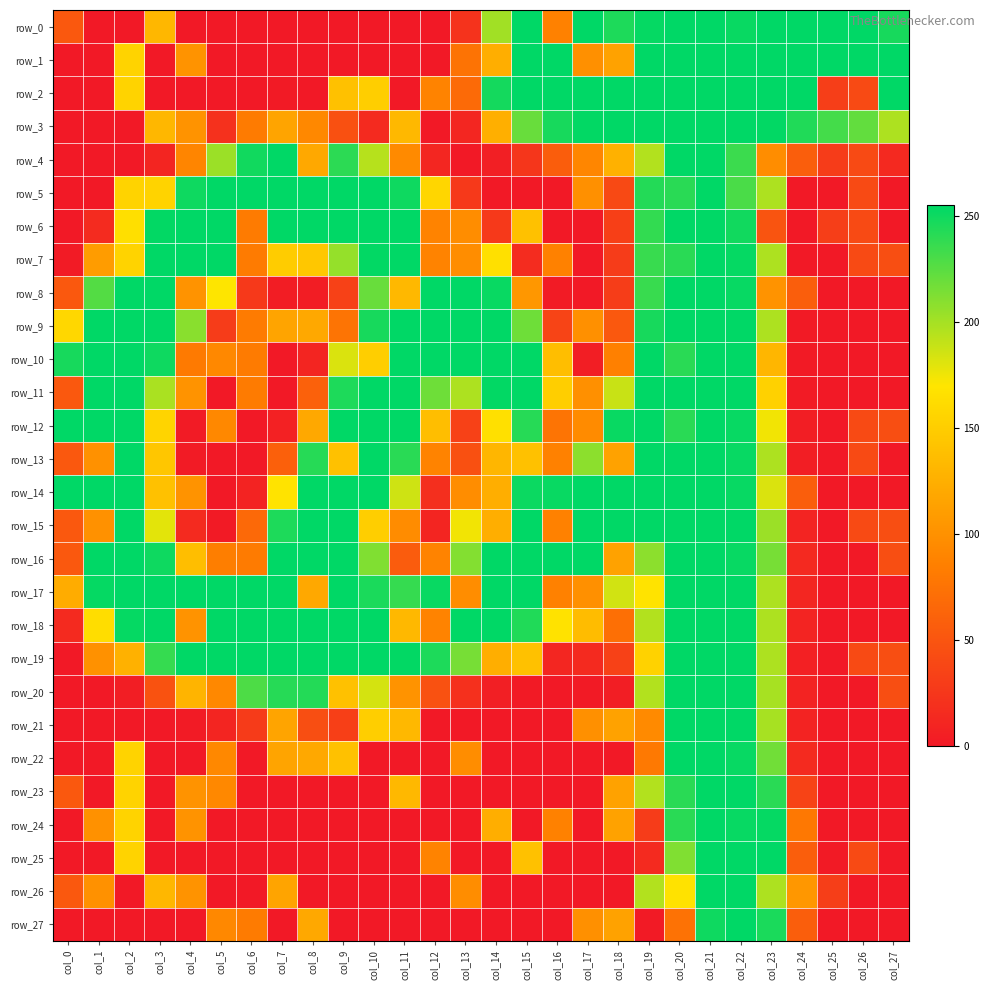

Reading right to left, extract all data points from this chart.

row_0: col_27=247.0	col_26=255.0	col_25=255.0	col_24=255.0	col_23=255.0	col_22=252.0	col_21=254.7	col_20=255.0	col_19=253.0	col_18=245.0	col_17=255.0	col_16=86.4	col_15=255.0	col_14=201.0	col_13=22.0	col_12=0.0	col_11=0.0	col_10=0.0	col_9=0.0	col_8=0.0	col_7=0.0	col_6=0.0	col_5=0.0	col_4=0.0	col_3=131.8	col_2=0.0	col_1=0.0	col_0=52.7
row_1: col_27=255.0	col_26=255.0	col_25=255.0	col_24=255.0	col_23=255.0	col_22=255.0	col_21=255.0	col_20=255.0	col_19=255.0	col_18=114.1	col_17=99.0	col_16=255.0	col_15=255.0	col_14=124.1	col_13=75.0	col_12=0.0	col_11=0.0	col_10=0.0	col_9=0.0	col_8=0.0	col_7=0.0	col_6=0.0	col_5=0.0	col_4=101.9	col_3=0.0	col_2=154.9	col_1=0.0	col_0=0.0
row_2: col_27=255.0	col_26=40.7	col_25=30.9	col_24=255.0	col_23=255.0	col_22=255.0	col_21=255.0	col_20=255.0	col_19=255.0	col_18=255.0	col_17=255.0	col_16=255.0	col_15=255.0	col_14=248.0	col_13=68.0	col_12=88.6	col_11=0.0	col_10=150.5	col_9=139.8	col_8=0.0	col_7=1.0	col_6=0.0	col_5=0.0	col_4=0.0	col_3=0.0	col_2=154.9	col_1=0.0	col_0=0.0
row_3: col_27=197.0	col_26=222.0	col_25=232.0	col_24=244.0	col_23=254.0	col_22=255.0	col_21=254.7	col_20=255.0	col_19=255.0	col_18=255.0	col_17=254.0	col_16=247.0	col_15=220.0	col_14=125.0	col_13=11.0	col_12=0.0	col_11=132.4	col_10=14.0	col_9=46.0	col_8=93.0	col_7=115.6	col_6=81.4	col_5=20.0	col_4=101.9	col_3=131.8	col_2=0.0	col_1=0.0	col_0=0.0
row_4: col_27=13.0	col_26=40.7	col_25=29.0	col_24=57.3	col_23=97.0	col_22=235.0	col_21=255.0	col_20=255.0	col_19=195.5	col_18=127.0	col_17=91.0	col_16=57.0	col_15=24.0	col_14=5.0	col_13=0.0	col_12=11.0	col_11=94.0	col_10=194.0	col_9=240.0	col_8=119.3	col_7=255.0	col_6=249.0	col_5=203.0	col_4=90.0	col_3=10.0	col_2=0.0	col_1=0.0	col_0=0.0
row_5: col_27=0.0	col_26=40.7	col_25=0.0	col_24=0.0	col_23=196.8	col_22=230.0	col_21=254.7	col_20=240.8	col_19=243.0	col_18=40.0	col_17=99.0	col_16=0.0	col_15=0.0	col_14=0.0	col_13=27.0	col_12=157.0	col_11=250.0	col_10=255.0	col_9=255.0	col_8=255.0	col_7=255.0	col_6=255.0	col_5=255.0	col_4=250.0	col_3=155.0	col_2=154.9	col_1=0.0	col_0=0.0
row_6: col_27=0.0	col_26=40.7	col_25=30.9	col_24=0.0	col_23=49.0	col_22=249.0	col_21=254.7	col_20=255.0	col_19=238.0	col_18=32.0	col_17=0.0	col_16=0.0	col_15=140.0	col_14=27.0	col_13=96.3	col_12=88.6	col_11=255.0	col_10=255.0	col_9=255.0	col_8=255.0	col_7=255.0	col_6=81.4	col_5=255.0	col_4=255.0	col_3=254.0	col_2=165.0	col_1=15.0	col_0=0.0
row_7: col_27=44.0	col_26=40.7	col_25=0.0	col_24=0.0	col_23=196.8	col_22=253.0	col_21=255.0	col_20=240.8	col_19=236.0	col_18=29.0	col_17=0.0	col_16=86.4	col_15=16.0	col_14=166.0	col_13=96.3	col_12=88.6	col_11=255.0	col_10=254.0	col_9=205.0	col_8=145.0	col_7=149.0	col_6=81.4	col_5=255.0	col_4=255.0	col_3=255.0	col_2=154.9	col_1=109.0	col_0=2.0
row_8: col_27=0.0	col_26=0.0	col_25=0.0	col_24=57.3	col_23=102.0	col_22=252.3	col_21=255.0	col_20=255.0	col_19=236.0	col_18=30.0	col_17=0.0	col_16=2.0	col_15=105.0	col_14=252.0	col_13=255.0	col_12=255.0	col_11=132.4	col_10=220.0	col_9=33.0	col_8=3.0	col_7=3.0	col_6=27.0	col_5=170.0	col_4=101.9	col_3=255.0	col_2=255.0	col_1=227.0	col_0=52.7
row_9: col_27=0.0	col_26=0.0	col_25=0.0	col_24=1.0	col_23=196.8	col_22=255.0	col_21=255.0	col_20=255.0	col_19=247.0	col_18=53.0	col_17=99.0	col_16=36.0	col_15=218.0	col_14=255.0	col_13=255.0	col_12=255.0	col_11=255.0	col_10=247.0	col_9=76.0	col_8=119.3	col_7=115.6	col_6=81.4	col_5=29.0	col_4=209.0	col_3=255.0	col_2=255.0	col_1=255.0	col_0=158.0
row_10: col_27=0.0	col_26=0.0	col_25=0.0	col_24=1.0	col_23=131.0	col_22=255.0	col_21=255.0	col_20=240.8	col_19=255.0	col_18=86.0	col_17=4.0	col_16=137.0	col_15=255.0	col_14=255.0	col_13=255.0	col_12=255.0	col_11=255.0	col_10=150.5	col_9=182.0	col_8=10.0	col_7=0.0	col_6=81.4	col_5=93.0	col_4=81.0	col_3=250.0	col_2=255.0	col_1=255.0	col_0=247.0
row_11: col_27=0.0	col_26=0.0	col_25=0.0	col_24=2.0	col_23=153.0	col_22=255.0	col_21=255.0	col_20=255.0	col_19=255.0	col_18=188.0	col_17=99.0	col_16=151.0	col_15=255.0	col_14=254.0	col_13=197.0	col_12=218.0	col_11=255.0	col_10=255.0	col_9=245.0	col_8=60.0	col_7=0.0	col_6=81.4	col_5=0.0	col_4=101.9	col_3=198.0	col_2=255.0	col_1=255.0	col_0=52.7
row_12: col_27=44.0	col_26=40.7	col_25=0.0	col_24=4.0	col_23=174.0	col_22=252.3	col_21=255.0	col_20=240.8	col_19=255.0	col_18=252.0	col_17=95.0	col_16=76.0	col_15=242.0	col_14=166.0	col_13=33.0	col_12=137.0	col_11=255.0	col_10=255.0	col_9=255.0	col_8=119.3	col_7=7.0	col_6=0.0	col_5=93.0	col_4=2.0	col_3=156.0	col_2=255.0	col_1=255.0	col_0=255.0
row_13: col_27=0.0	col_26=40.7	col_25=0.0	col_24=4.0	col_23=196.8	col_22=252.3	col_21=255.0	col_20=255.0	col_19=255.0	col_18=114.1	col_17=208.0	col_16=86.4	col_15=140.0	col_14=131.0	col_13=46.0	col_12=88.6	col_11=241.0	col_10=255.0	col_9=139.8	col_8=242.0	col_7=59.0	col_6=0.0	col_5=0.0	col_4=2.0	col_3=144.0	col_2=255.0	col_1=99.9	col_0=52.7
row_14: col_27=0.0	col_26=0.0	col_25=0.0	col_24=57.3	col_23=182.0	col_22=252.3	col_21=254.7	col_20=255.0	col_19=255.0	col_18=255.0	col_17=255.0	col_16=252.0	col_15=251.0	col_14=124.1	col_13=96.3	col_12=18.0	col_11=186.0	col_10=255.0	col_9=255.0	col_8=255.0	col_7=168.0	col_6=8.0	col_5=0.0	col_4=101.9	col_3=140.0	col_2=255.0	col_1=255.0	col_0=255.0
row_15: col_27=44.0	col_26=40.7	col_25=0.0	col_24=9.0	col_23=203.0	col_22=255.0	col_21=254.7	col_20=255.0	col_19=255.0	col_18=255.0	col_17=255.0	col_16=86.4	col_15=255.0	col_14=124.1	col_13=174.0	col_12=10.0	col_11=96.0	col_10=150.5	col_9=255.0	col_8=255.0	col_7=245.0	col_6=67.0	col_5=1.0	col_4=14.0	col_3=179.0	col_2=255.0	col_1=99.9	col_0=52.7
row_16: col_27=44.0	col_26=0.0	col_25=0.0	col_24=13.0	col_23=215.0	col_22=252.3	col_21=255.0	col_20=255.0	col_19=208.0	col_18=114.1	col_17=255.0	col_16=255.0	col_15=255.0	col_14=255.0	col_13=211.0	col_12=88.6	col_11=56.0	col_10=212.0	col_9=255.0	col_8=255.0	col_7=255.0	col_6=81.4	col_5=84.0	col_4=137.0	col_3=250.0	col_2=255.0	col_1=255.0	col_0=52.7
row_17: col_27=0.0	col_26=0.0	col_25=0.0	col_24=11.0	col_23=196.8	col_22=255.0	col_21=254.7	col_20=255.0	col_19=168.0	col_18=185.0	col_17=99.0	col_16=86.4	col_15=255.0	col_14=255.0	col_13=96.3	col_12=252.0	col_11=237.0	col_10=246.0	col_9=255.0	col_8=119.3	col_7=255.0	col_6=255.0	col_5=255.0	col_4=255.0	col_3=255.0	col_2=255.0	col_1=253.0	col_0=123.0
row_18: col_27=0.0	col_26=0.0	col_25=0.0	col_24=9.0	col_23=196.8	col_22=255.0	col_21=255.0	col_20=255.0	col_19=195.5	col_18=72.0	col_17=136.0	col_16=167.0	col_15=244.0	col_14=255.0	col_13=255.0	col_12=88.6	col_11=132.4	col_10=255.0	col_9=255.0	col_8=255.0	col_7=255.0	col_6=255.0	col_5=255.0	col_4=101.9	col_3=255.0	col_2=253.0	col_1=163.0	col_0=14.0
row_19: col_27=44.0	col_26=40.7	col_25=0.0	col_24=6.0	col_23=196.8	col_22=255.0	col_21=255.0	col_20=255.0	col_19=154.0	col_18=33.0	col_17=14.0	col_16=11.0	col_15=140.0	col_14=124.1	col_13=215.0	col_12=245.0	col_11=254.0	col_10=255.0	col_9=255.0	col_8=255.0	col_7=255.0	col_6=255.0	col_5=255.0	col_4=255.0	col_3=237.0	col_2=127.0	col_1=99.9	col_0=0.0
row_20: col_27=44.0	col_26=0.0	col_25=0.0	col_24=8.0	col_23=199.0	col_22=255.0	col_21=255.0	col_20=255.0	col_19=195.5	col_18=4.0	col_17=1.0	col_16=0.0	col_15=1.0	col_14=5.0	col_13=19.0	col_12=47.0	col_11=102.0	col_10=184.0	col_9=139.8	col_8=243.0	col_7=242.0	col_6=229.0	col_5=93.0	col_4=129.0	col_3=48.0	col_2=4.0	col_1=0.0	col_0=0.0
row_21: col_27=0.0	col_26=0.0	col_25=0.0	col_24=8.0	col_23=199.0	col_22=255.0	col_21=254.7	col_20=255.0	col_19=94.0	col_18=114.1	col_17=99.0	col_16=0.0	col_15=0.0	col_14=0.0	col_13=0.0	col_12=0.0	col_11=132.4	col_10=150.5	col_9=32.0	col_8=44.0	col_7=115.6	col_6=28.0	col_5=10.0	col_4=2.0	col_3=0.0	col_2=0.0	col_1=0.0	col_0=0.0
row_22: col_27=0.0	col_26=0.0	col_25=0.0	col_24=14.0	col_23=217.0	col_22=252.3	col_21=255.0	col_20=255.0	col_19=80.0	col_18=0.0	col_17=0.0	col_16=0.0	col_15=0.0	col_14=0.0	col_13=96.3	col_12=0.0	col_11=0.0	col_10=0.0	col_9=139.8	col_8=119.3	col_7=115.6	col_6=0.0	col_5=93.0	col_4=0.0	col_3=0.0	col_2=154.9	col_1=0.0	col_0=0.0
row_23: col_27=0.0	col_26=0.0	col_25=0.0	col_24=35.0	col_23=241.0	col_22=255.0	col_21=254.7	col_20=240.8	col_19=195.5	col_18=114.1	col_17=0.0	col_16=0.0	col_15=0.0	col_14=0.0	col_13=0.0	col_12=0.0	col_11=132.4	col_10=0.0	col_9=0.0	col_8=0.0	col_7=0.0	col_6=0.0	col_5=93.0	col_4=101.9	col_3=0.0	col_2=154.9	col_1=0.0	col_0=52.7
row_24: col_27=0.0	col_26=0.0	col_25=0.0	col_24=79.0	col_23=253.0	col_22=252.3	col_21=255.0	col_20=240.8	col_19=29.0	col_18=114.1	col_17=0.0	col_16=86.4	col_15=0.0	col_14=124.1	col_13=0.0	col_12=0.0	col_11=0.0	col_10=0.0	col_9=0.0	col_8=0.0	col_7=0.0	col_6=0.0	col_5=0.0	col_4=101.9	col_3=0.0	col_2=154.9	col_1=99.9	col_0=0.0
row_25: col_27=0.0	col_26=40.7	col_25=1.0	col_24=57.3	col_23=255.0	col_22=255.0	col_21=255.0	col_20=212.0	col_19=14.0	col_18=0.0	col_17=0.0	col_16=0.0	col_15=140.0	col_14=0.0	col_13=0.0	col_12=88.6	col_11=0.0	col_10=0.0	col_9=0.0	col_8=0.0	col_7=0.0	col_6=0.0	col_5=0.0	col_4=0.0	col_3=0.0	col_2=154.9	col_1=0.0	col_0=0.0
row_26: col_27=0.0	col_26=0.0	col_25=30.9	col_24=105.0	col_23=196.8	col_22=255.0	col_21=255.0	col_20=167.0	col_19=195.5	col_18=0.0	col_17=0.0	col_16=0.0	col_15=0.0	col_14=0.0	col_13=96.3	col_12=0.0	col_11=0.0	col_10=0.0	col_9=0.0	col_8=0.0	col_7=115.6	col_6=0.0	col_5=0.0	col_4=101.9	col_3=131.8	col_2=0.0	col_1=99.9	col_0=52.7
row_27: col_27=0.0	col_26=0.0	col_25=0.0	col_24=57.3	col_23=246.0	col_22=255.0	col_21=250.0	col_20=74.0	col_19=1.0	col_18=114.1	col_17=99.0	col_16=0.0	col_15=0.0	col_14=0.0	col_13=0.0	col_12=0.0	col_11=0.0	col_10=0.0	col_9=0.0	col_8=119.3	col_7=0.0	col_6=81.4	col_5=93.0	col_4=0.0	col_3=0.0	col_2=0.0	col_1=0.0	col_0=0.0